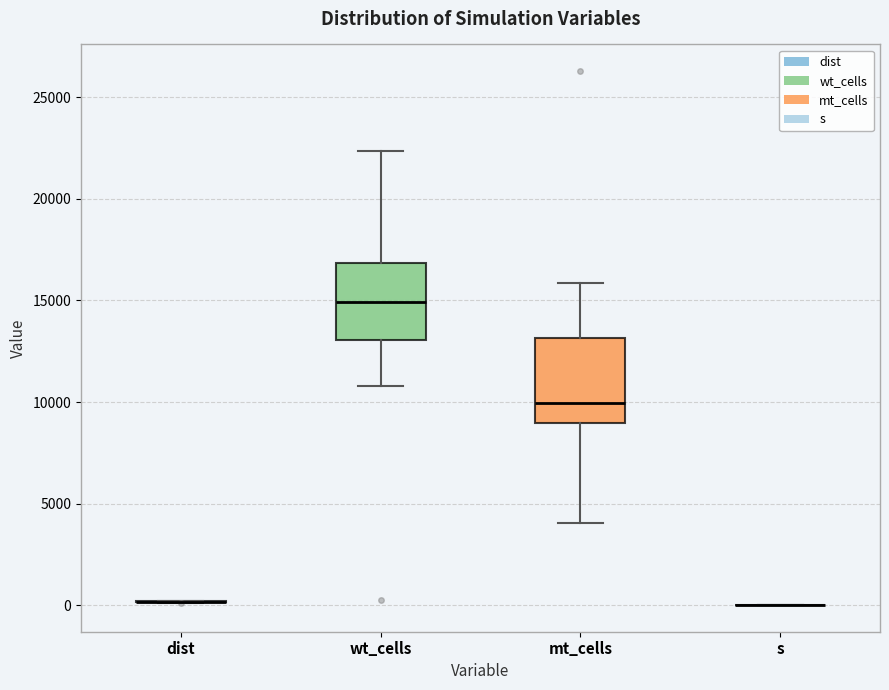

Reading left to right, read every box against the y-axis: the position of its median line, the range the box covers, and the ends of its whiskers. The values are not printed on the chart, so give them approximately, as read against the axis.

dist: box collapsed to a line at 0, whiskers 0 to 0
wt_cells: median 15000, box 13000 to 17000, whiskers 11000 to 22500
mt_cells: median 10000, box 9000 to 13000, whiskers 4000 to 16000
s: box collapsed to a line at 0, whiskers 0 to 0